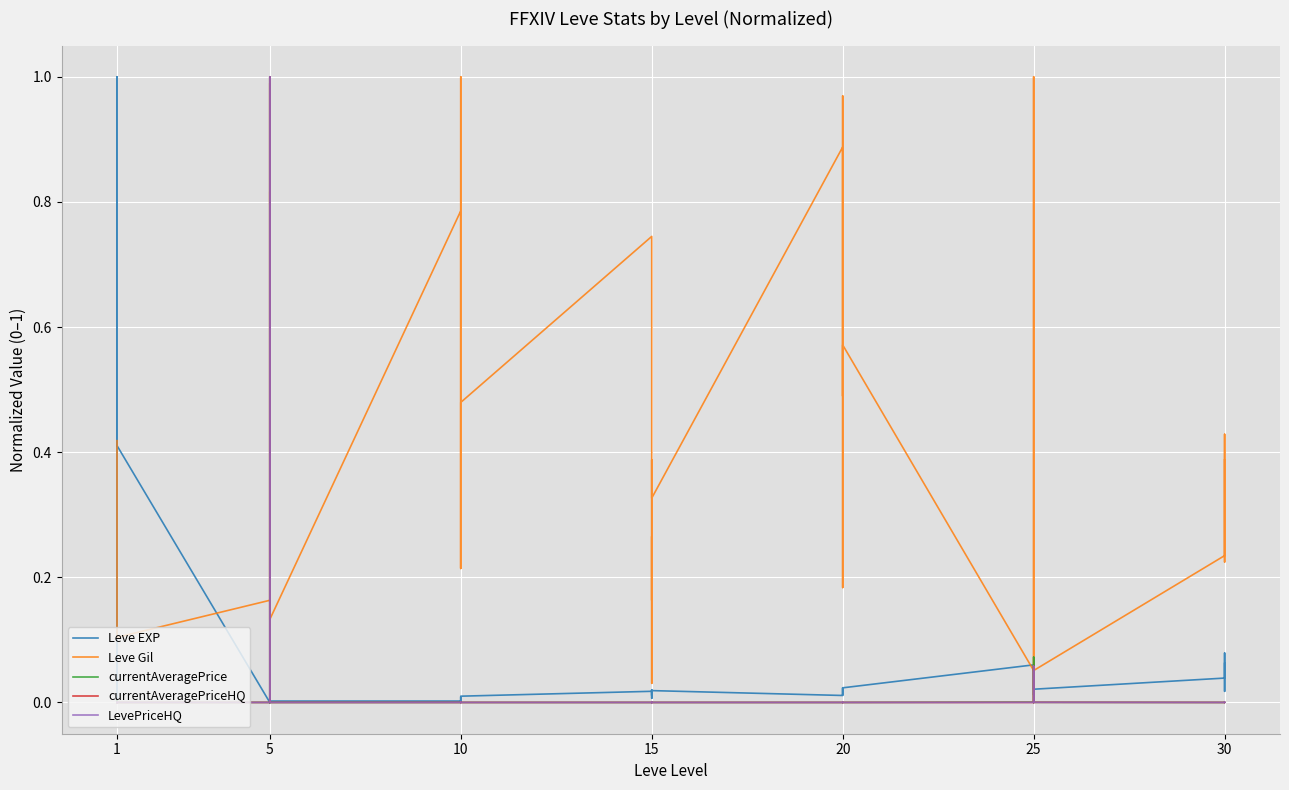

Which series has the largest total across all categories?

Leve Gil